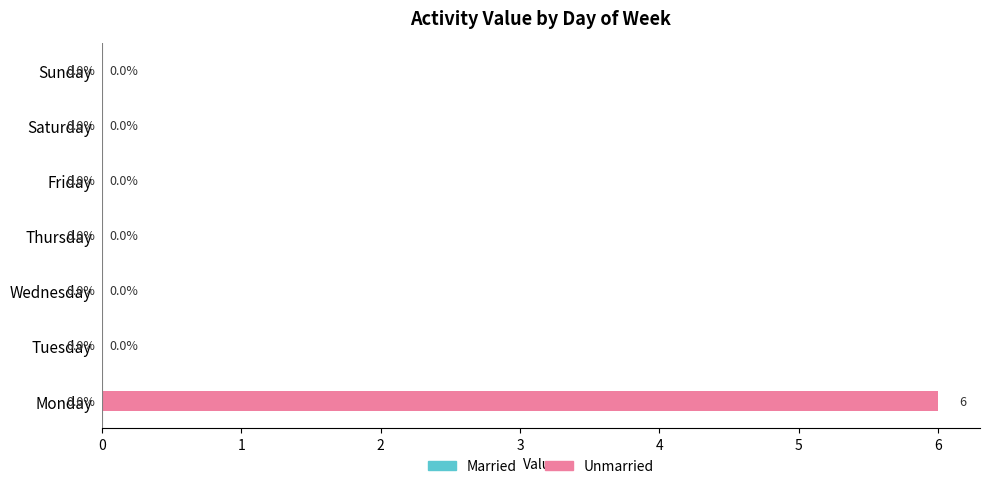

How many values are between 0 and 1?

6